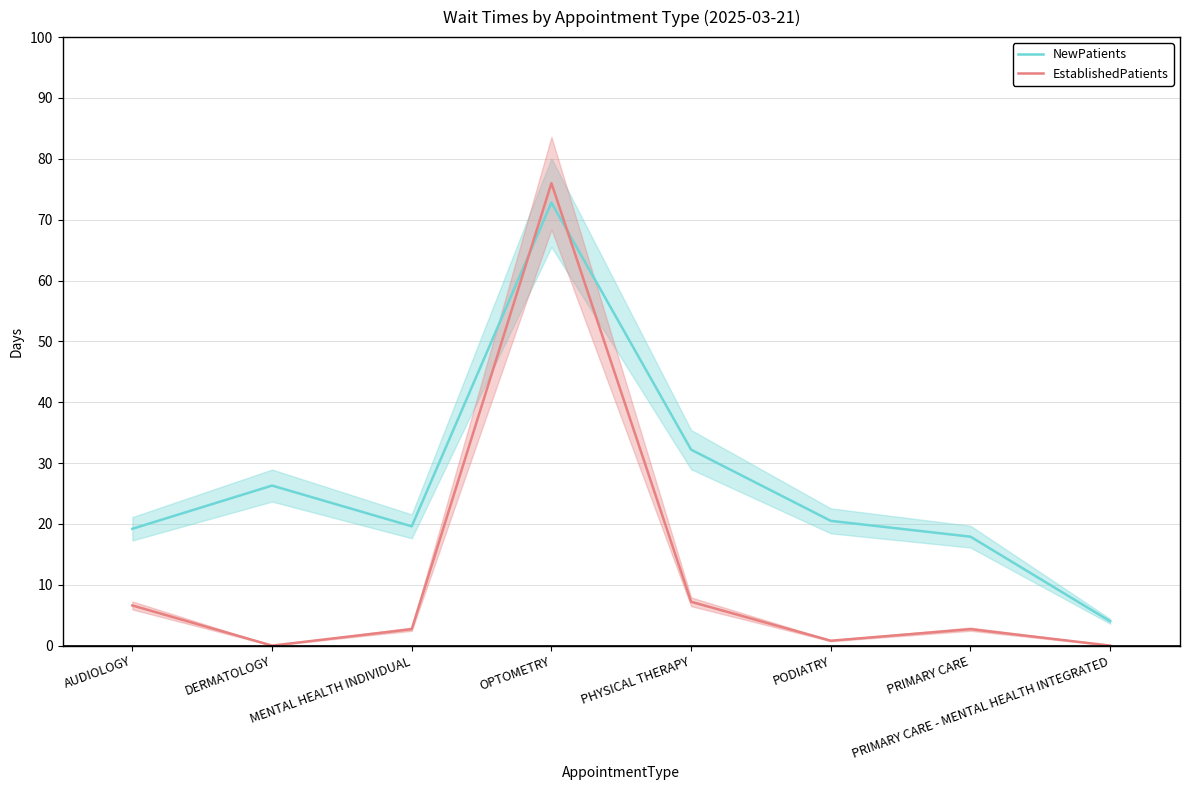

True or false: NewPatients has more than 2 points higher than both neighbors.

False